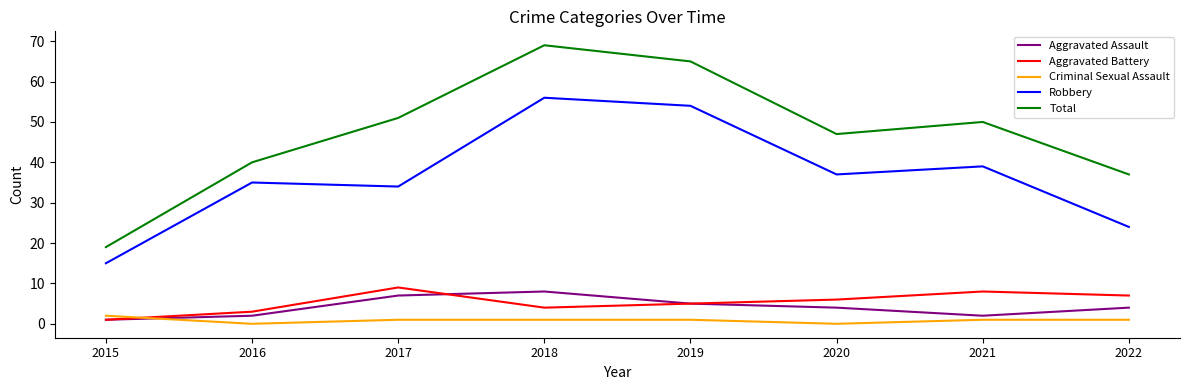

What is the difference between the highest and lowest values at 2019?

64